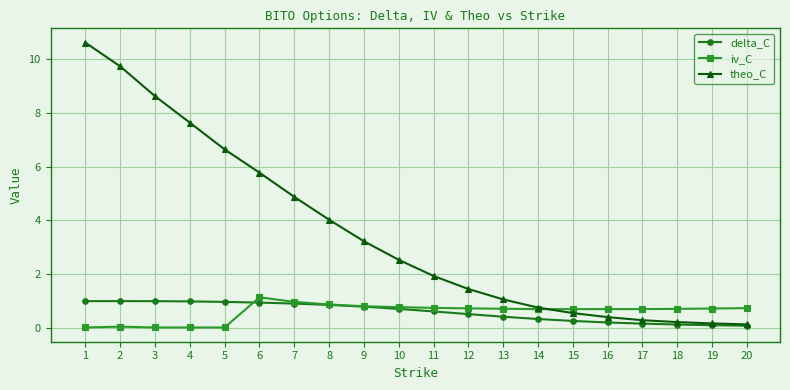

What is the highest value of the theo_C series?

10.6